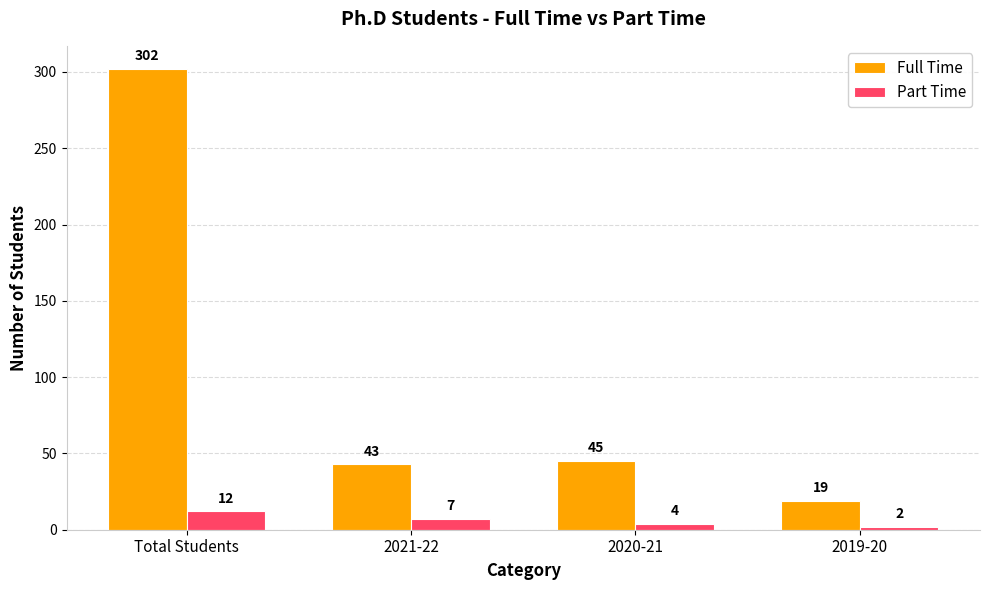

What is the label of the 3rd bar from the right?

2021-22